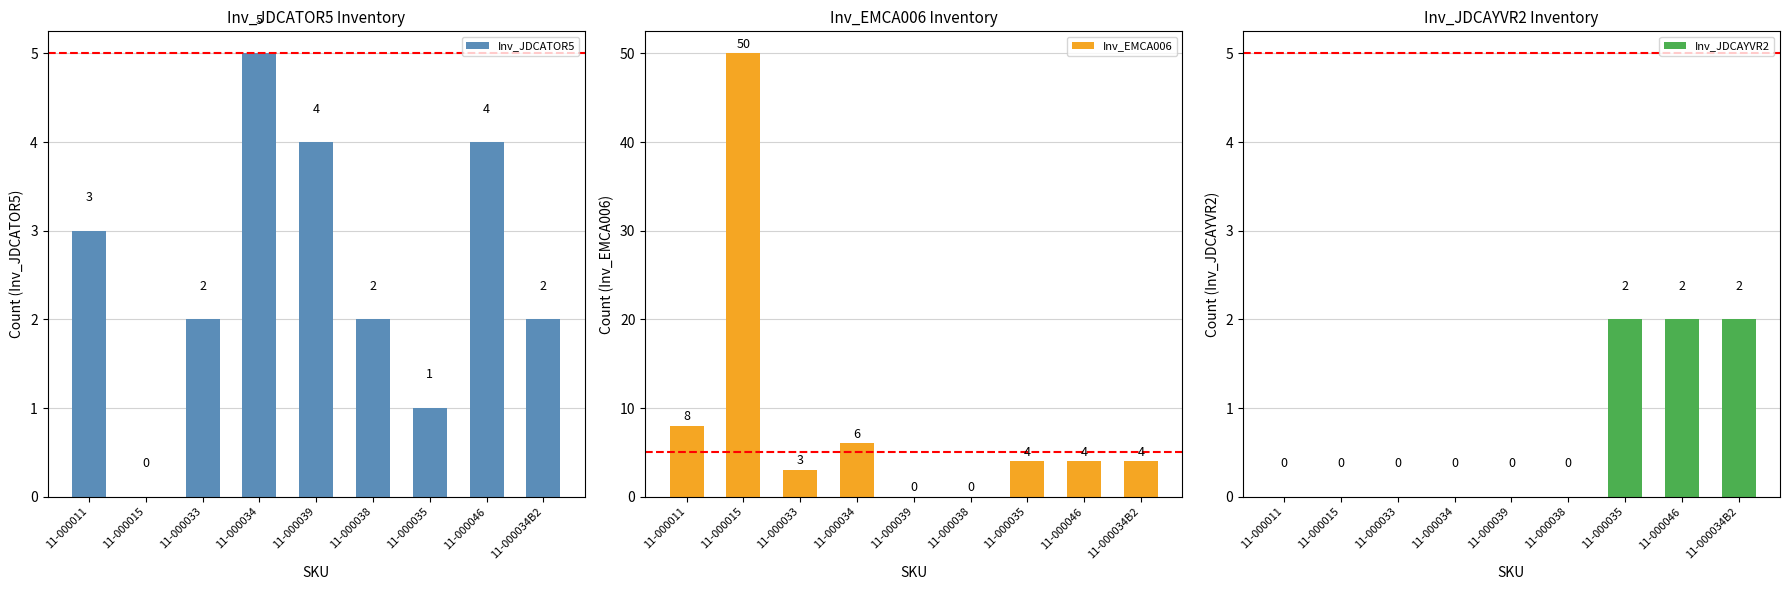

Reading left to right, extract all data points from this chart.

Inv_JDCATOR5: 3	0	2	5	4	2	1	4	2
Inv_EMCA006: 8	50	3	6	0	0	4	4	4
Inv_JDCAYVR2: 0	0	0	0	0	0	2	2	2